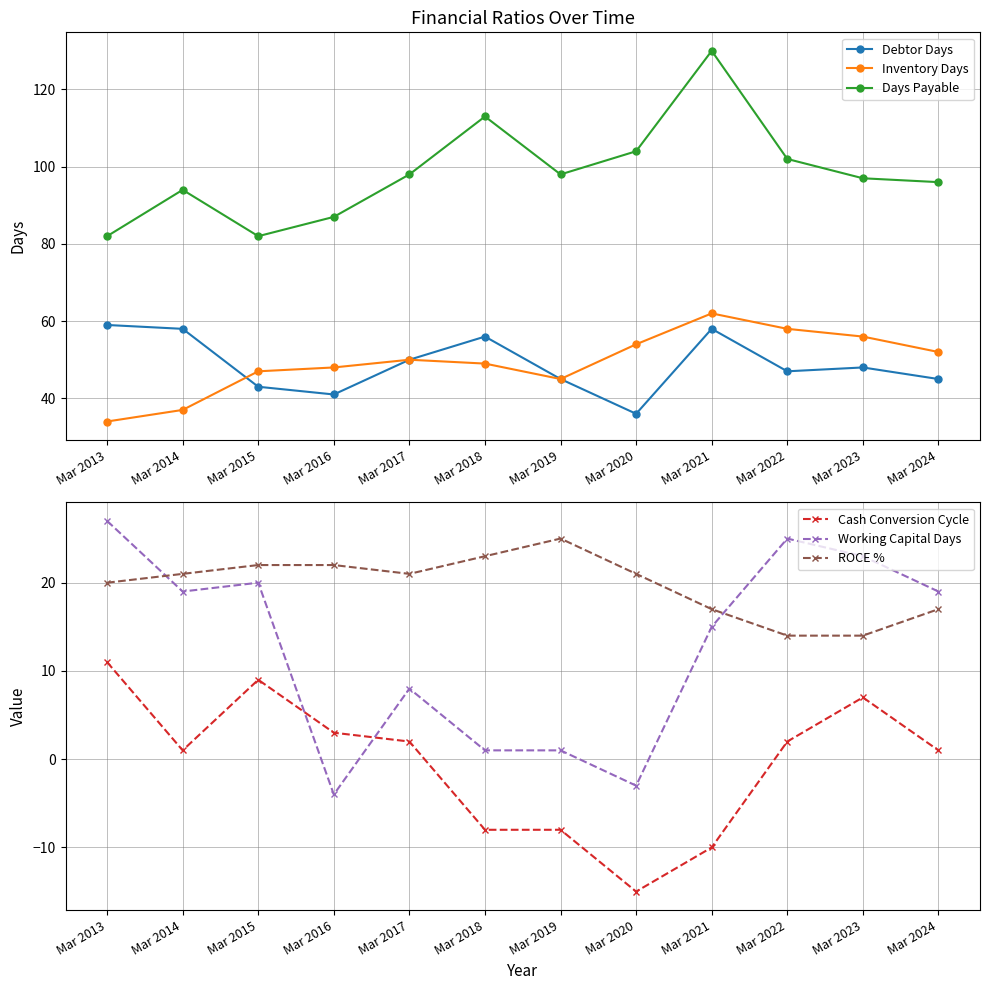

What are all the series names shown in the legend?

Debtor Days, Inventory Days, Days Payable, Cash Conversion Cycle, Working Capital Days, ROCE %